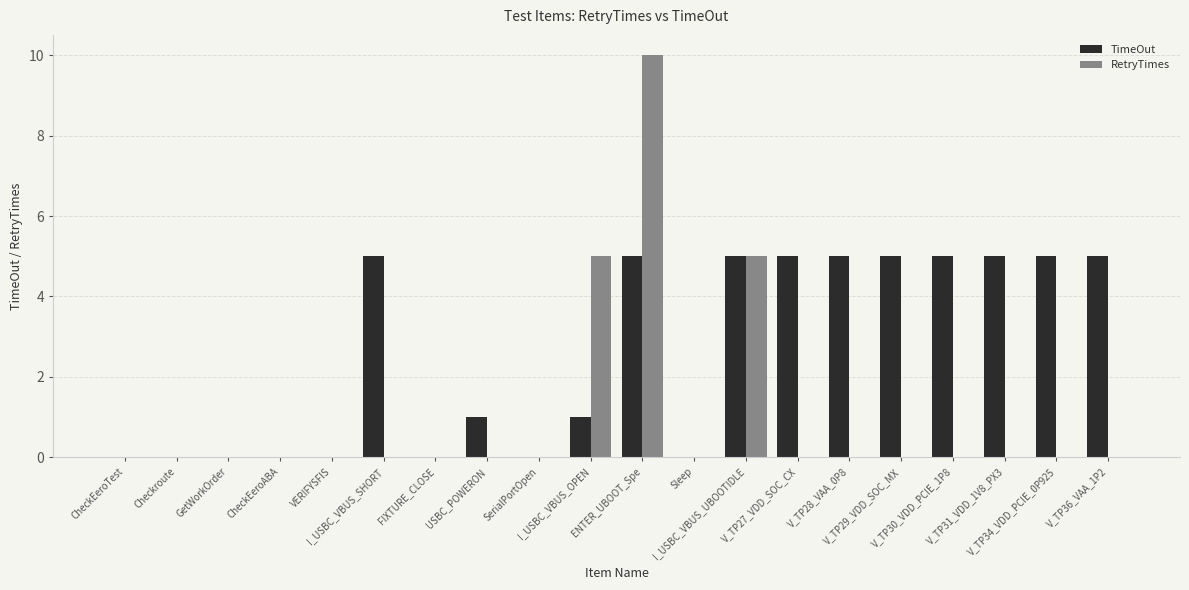

What is the greatest value displayed?

10